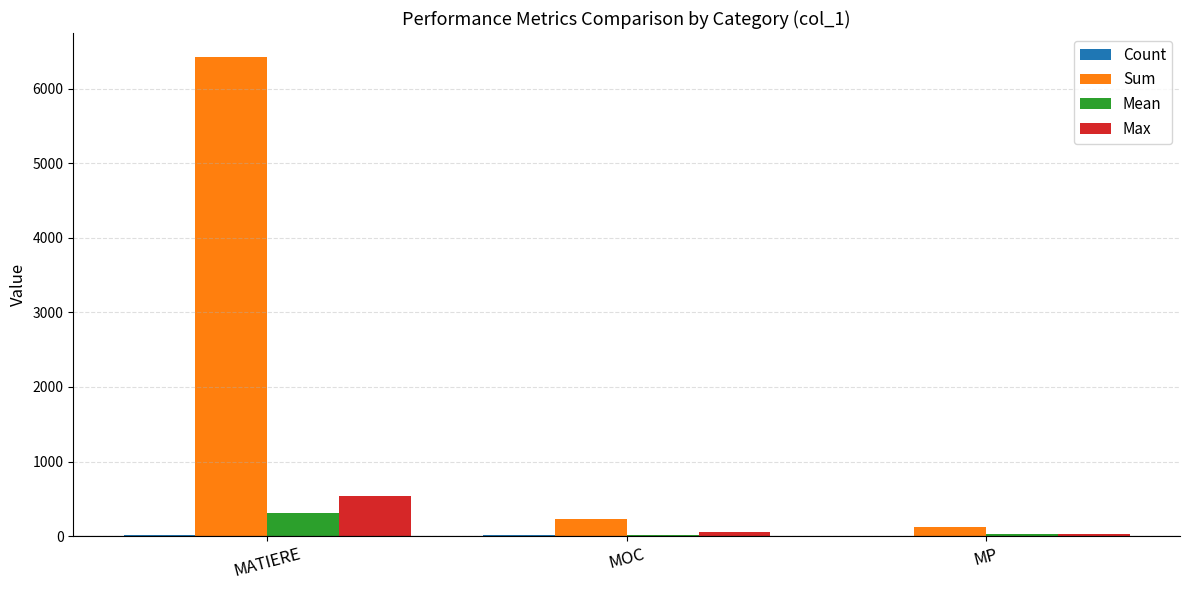

What is the sum of the Mean values at MP and MOC?

44.7